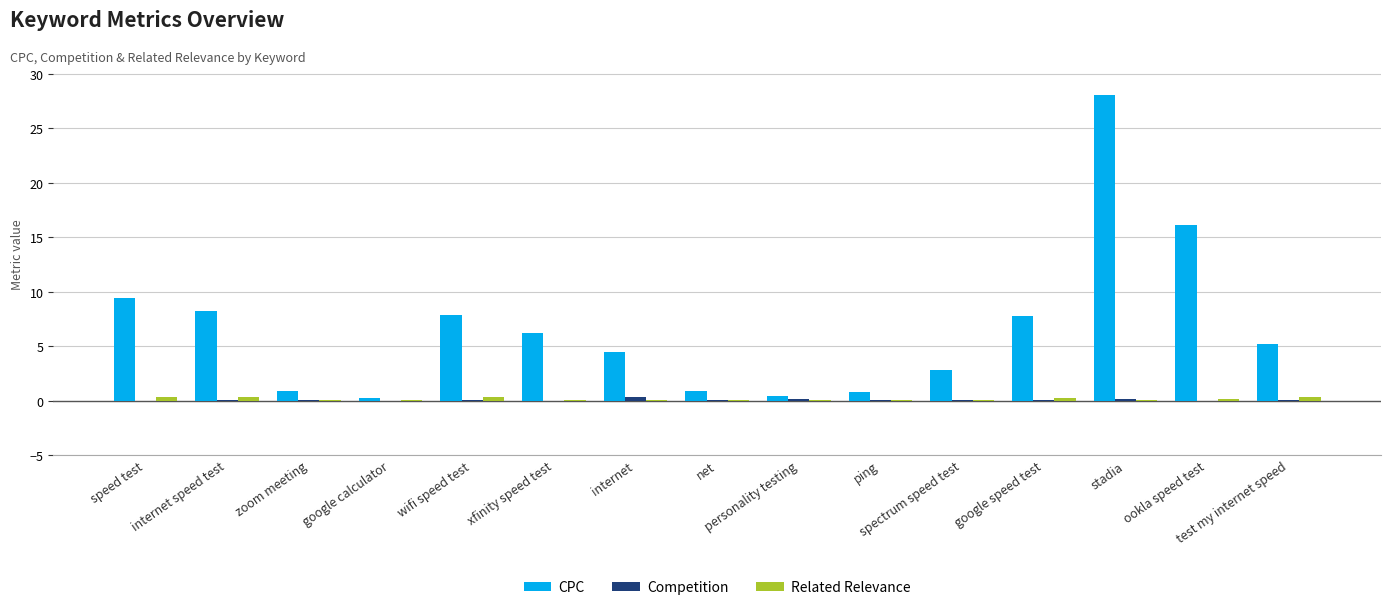

What is the highest value of the CPC series?

28.1